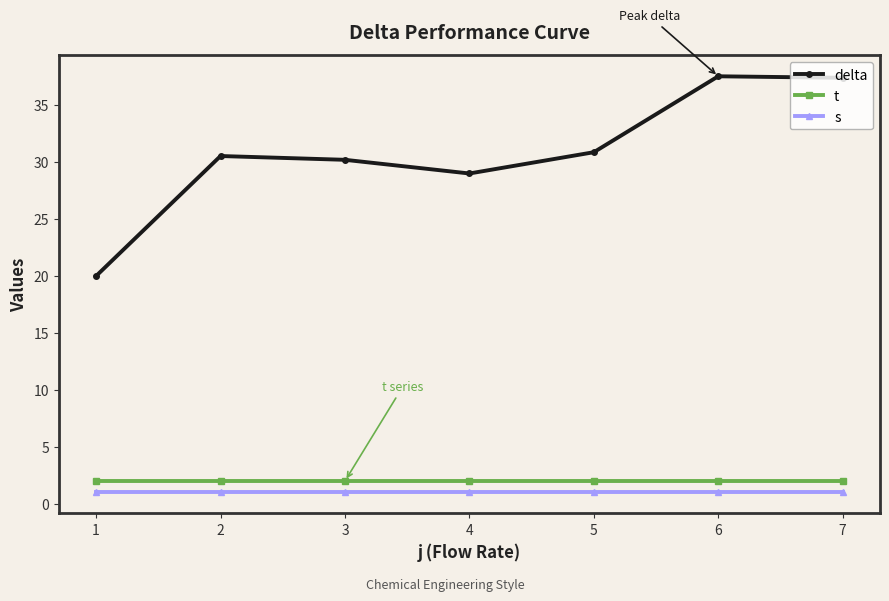

At which label is delta closest to 28?

4